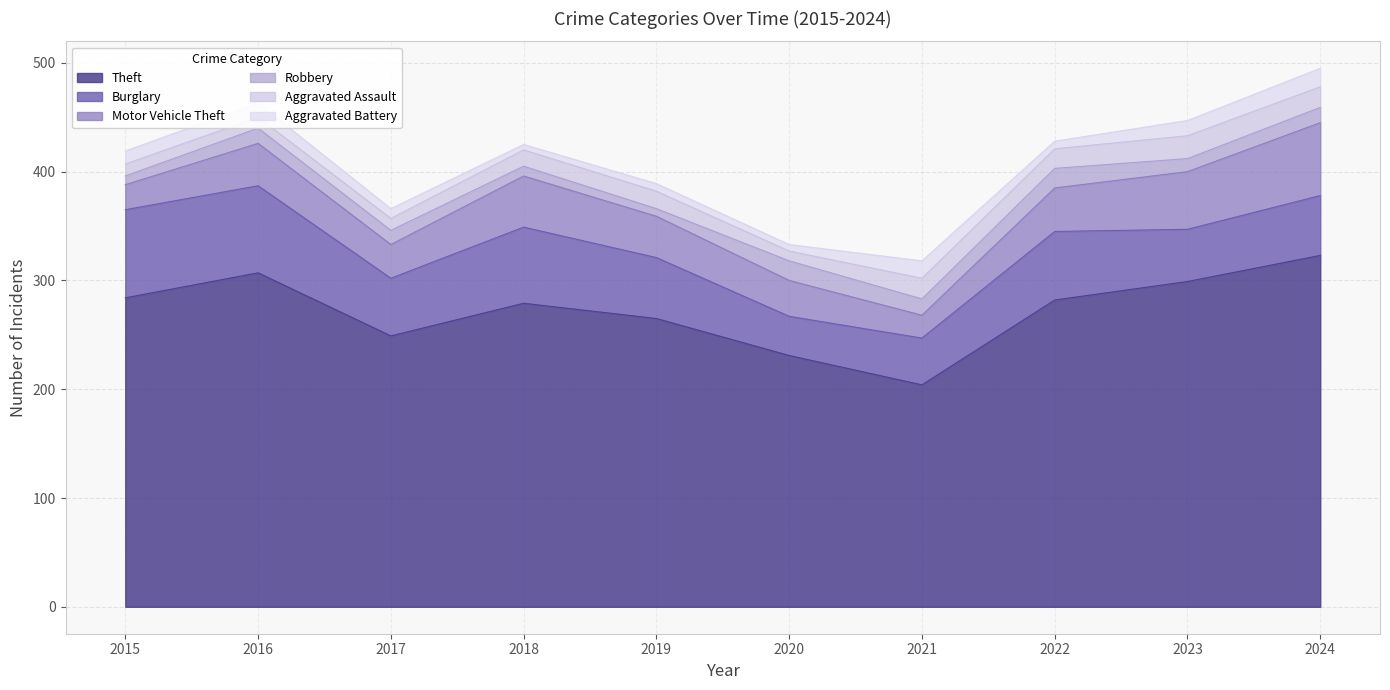

Which series changed the most between 2020 and 2023?

Theft